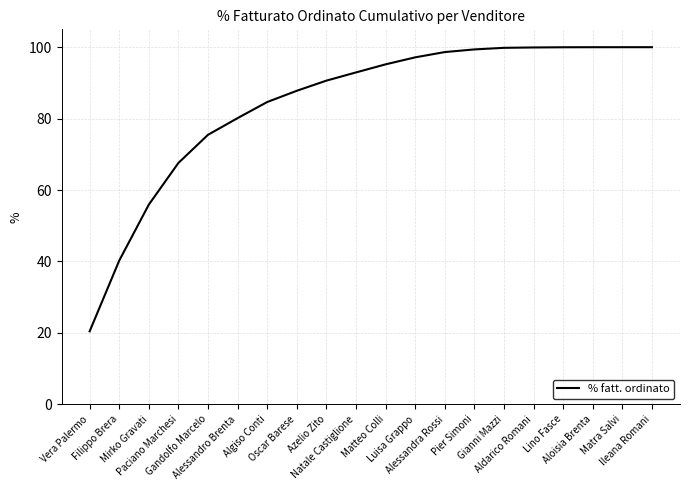

What is the minimum value shown in the chart?

20.4